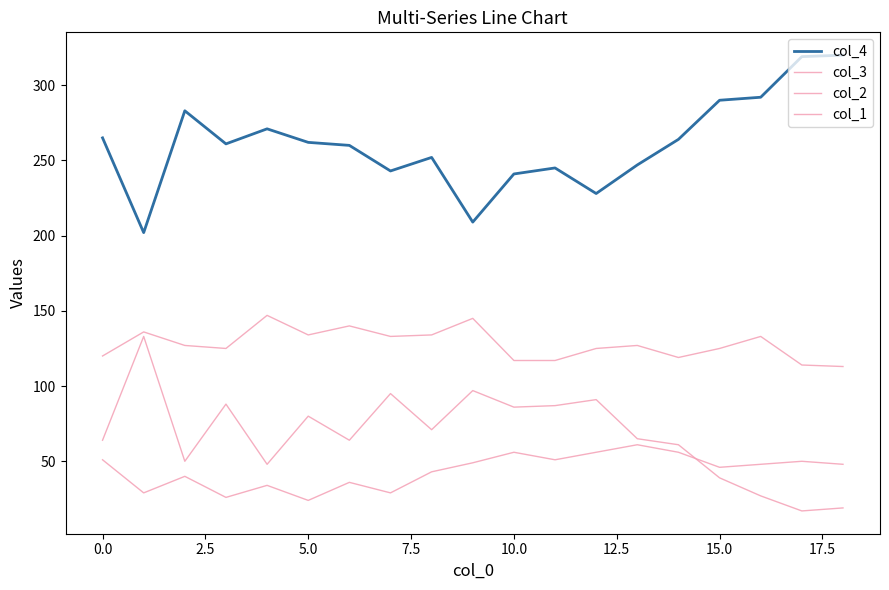

How many lines are shown in the chart?

4